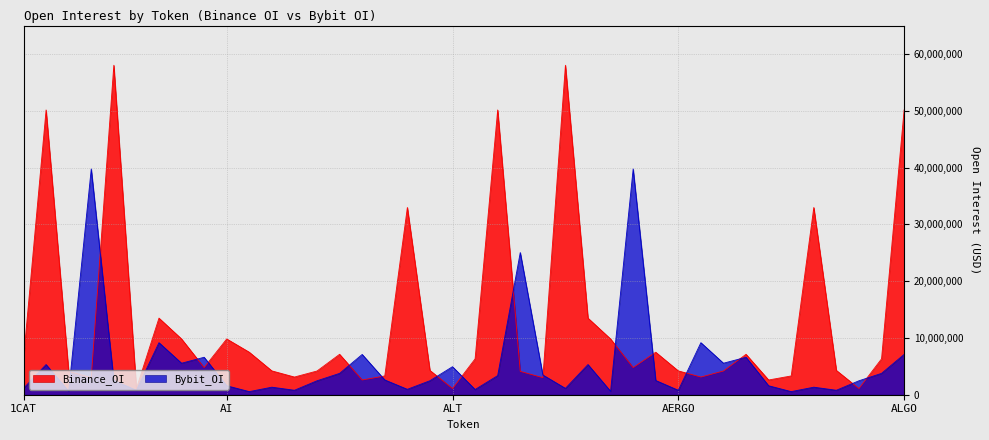

What is the highest value of the Bybit_OI series?

39748010